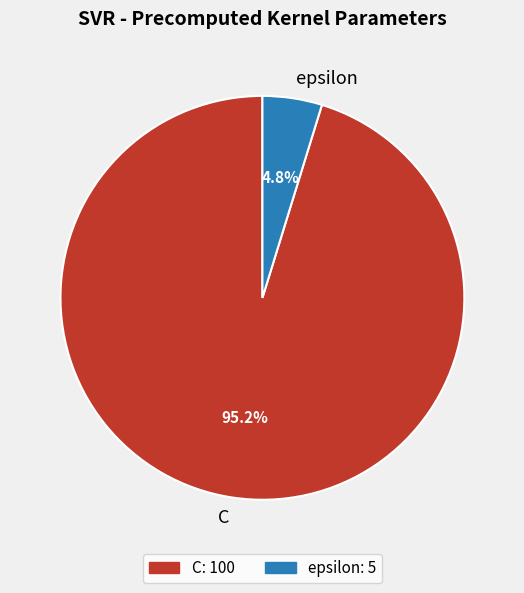

Which category has the smallest portion of the pie?

epsilon